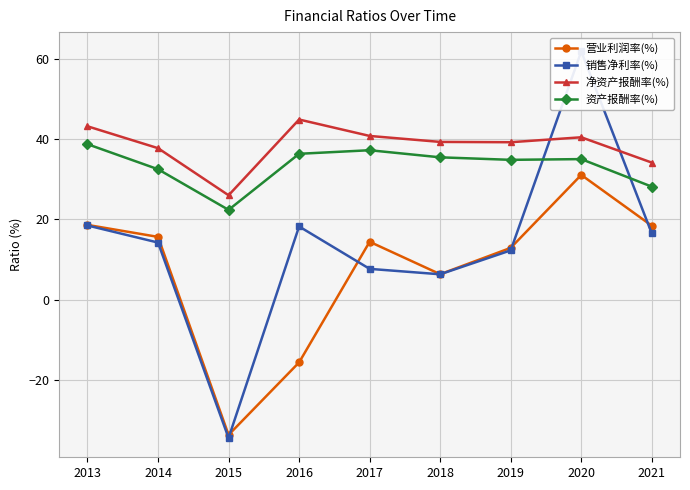

At which label is 资产报酬率(%) closest to 30?

2021